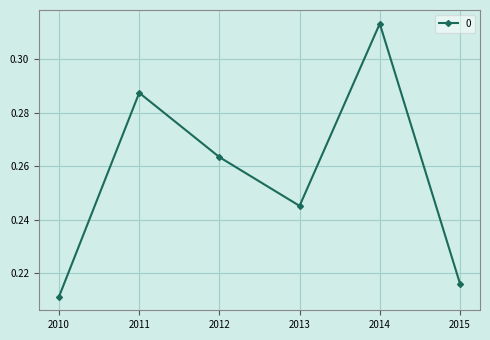

How many interior local valleys (lower than both neighbors) does the data have?

1